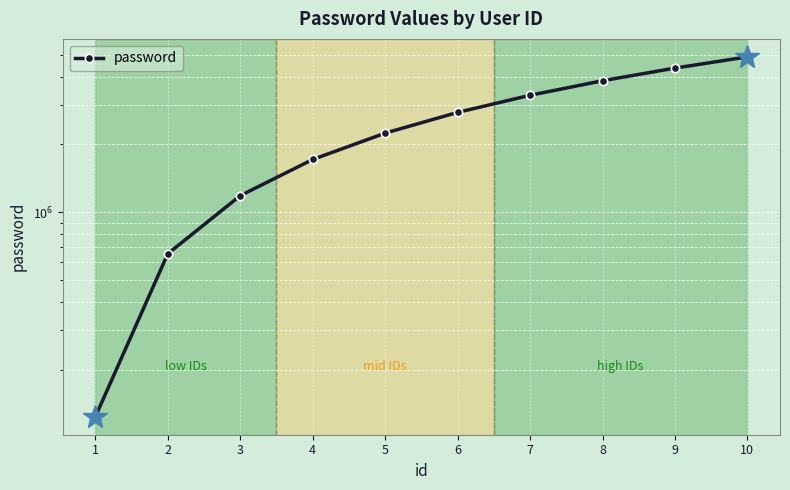

List the labels in order of value, largest first.

10, 9, 8, 7, 6, 5, 4, 3, 2, 1